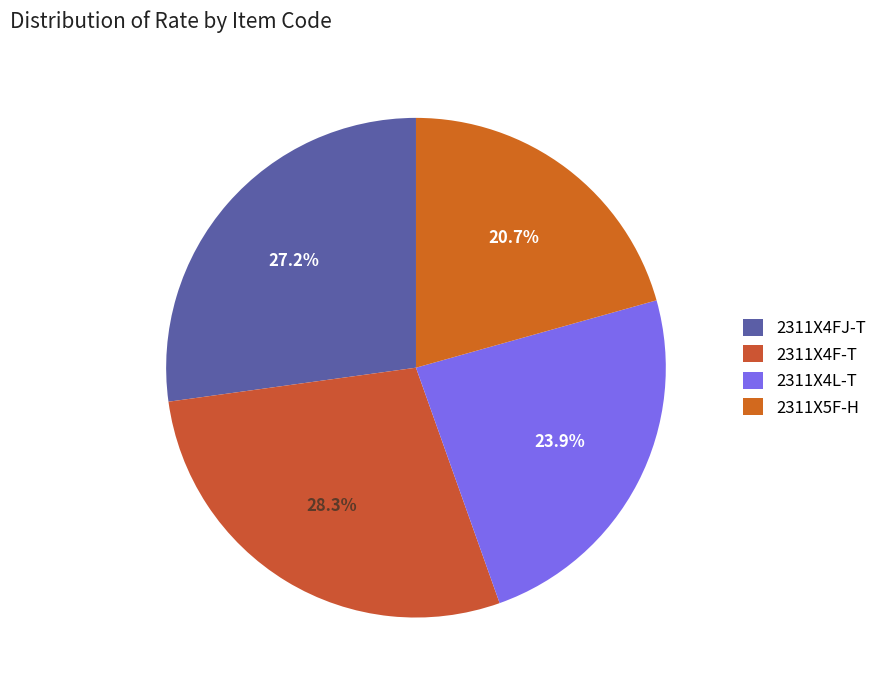

To the nearest percent, what is the difference between the largest and smallest slice percentages?

8%